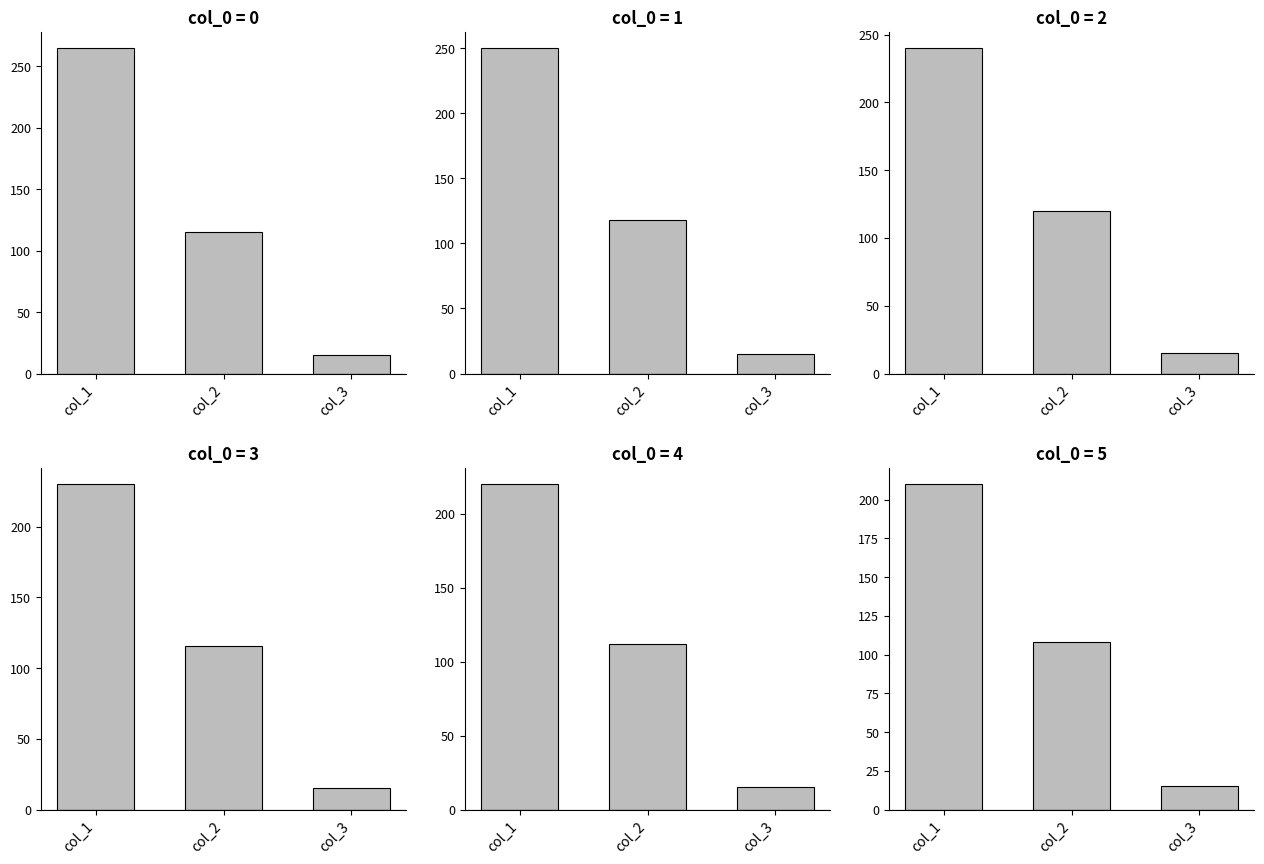

Reading right to left, transcribe all the data shown in this chart.

col_0=0: 15.0	115.1	264.8
col_0=1: 15.0	118.4	250.2
col_0=2: 15.0	120.0	240.0
col_0=3: 15.0	116.0	230.0
col_0=4: 15.0	112.0	220.0
col_0=5: 15.0	108.0	210.0